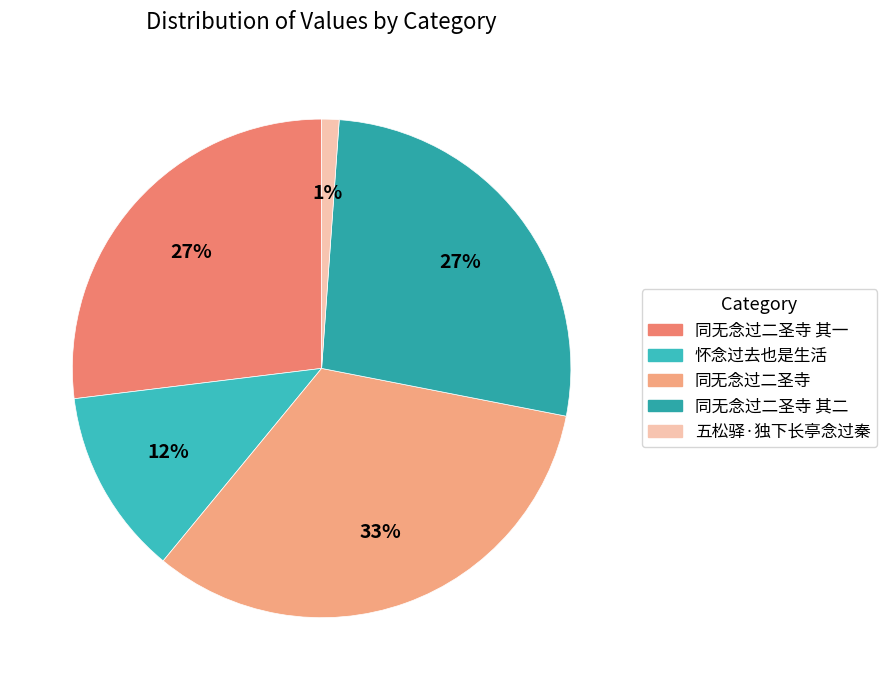

Count the number of slices in the pie.

5